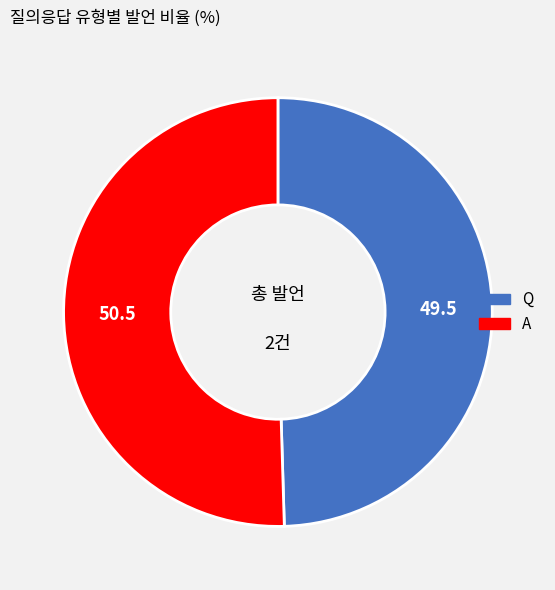

Is the sum of A and Q greater than half?

Yes